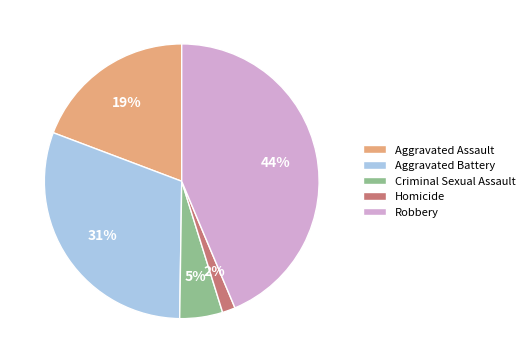

Which has a higher value, Robbery or Homicide?

Robbery